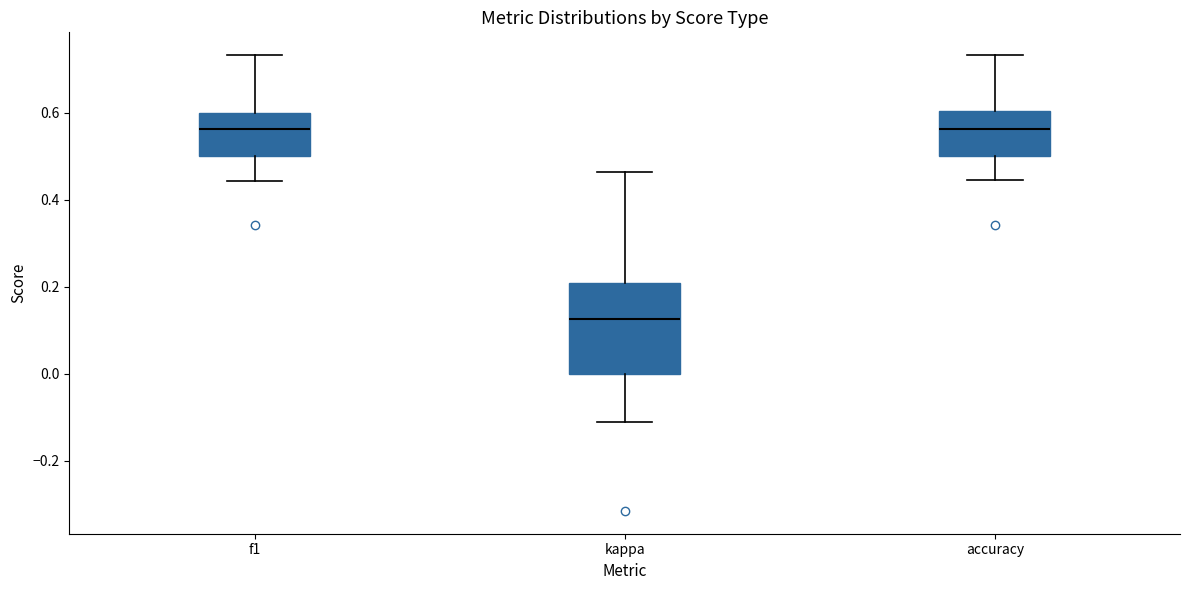

Reading left to right, read every box against the y-axis: the position of its median line, the range the box covers, and the ends of its whiskers. The values are not printed on the chart, so give them approximately, as read against the axis.

f1: median 0.56, box 0.50 to 0.60, whiskers 0.44 to 0.74
kappa: median 0.12, box 0.00 to 0.20, whiskers -0.12 to 0.46
accuracy: median 0.56, box 0.50 to 0.60, whiskers 0.44 to 0.74